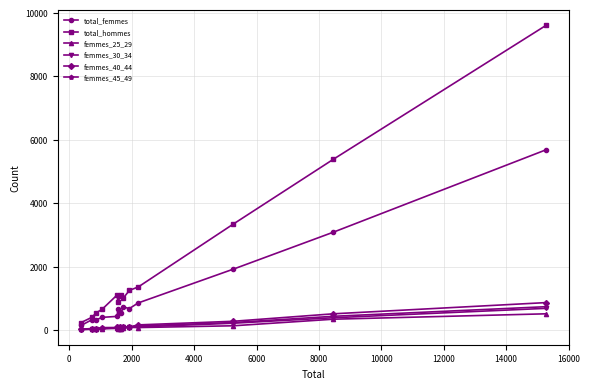

Which series has the largest total across all categories?

total_hommes